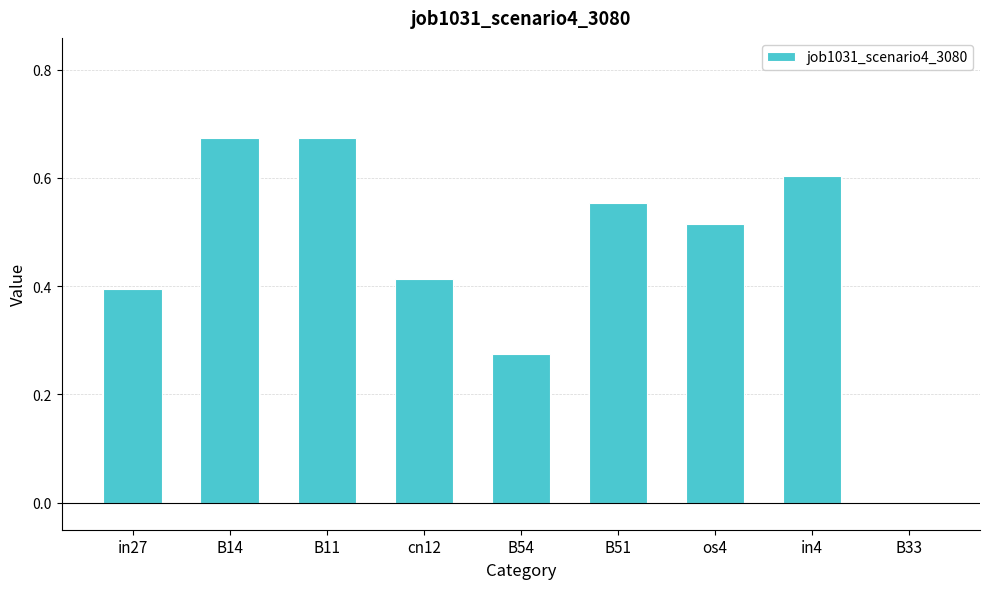

What is the change in value from B11 to cn12?

-0.3